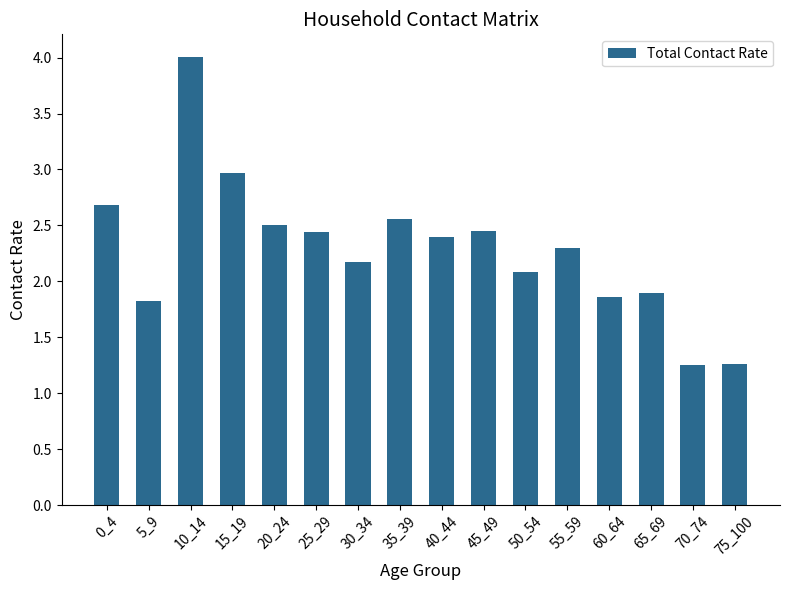

At which label does the data first exceed 2?

0_4